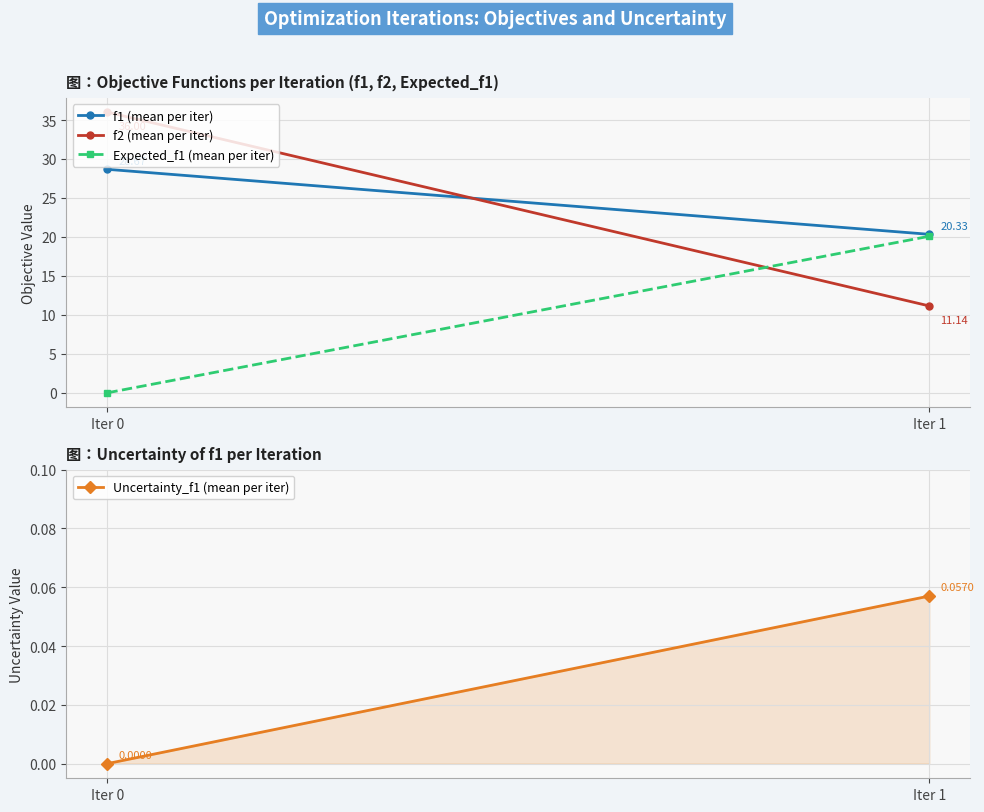

Is the value of f2 (mean per iter) at Iter 0 greater than the value of Uncertainty_f1 (mean per iter) at Iter 0?

Yes